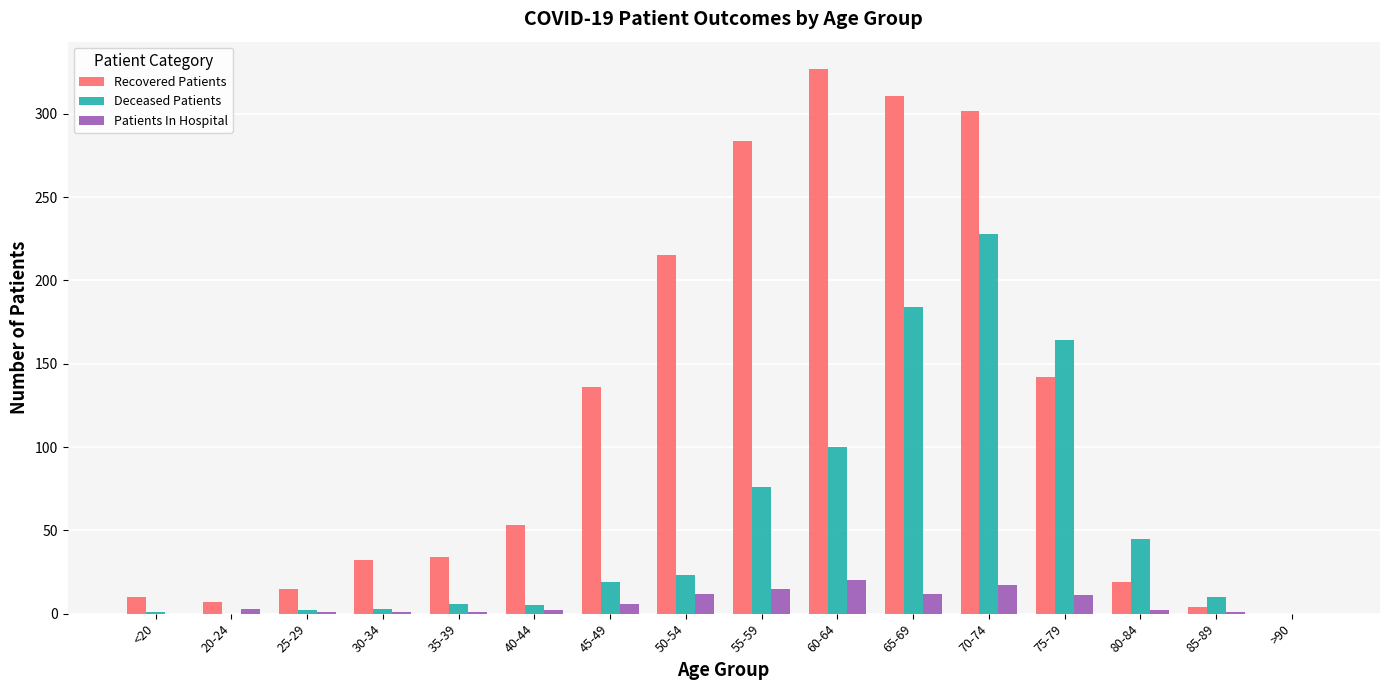

What is the difference between the Deceased Patients values at 85-89 and 25-29?

8